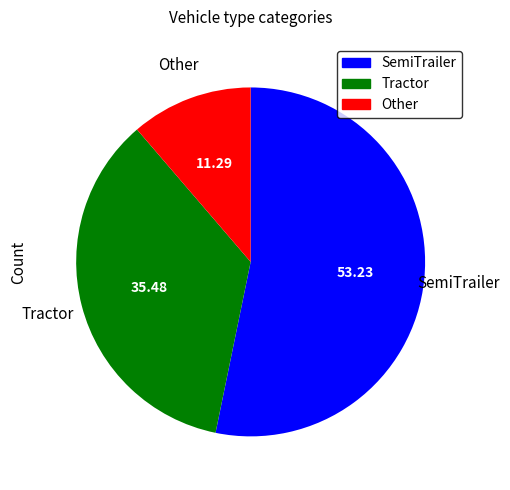

Between SemiTrailer and Other, which is larger?

SemiTrailer